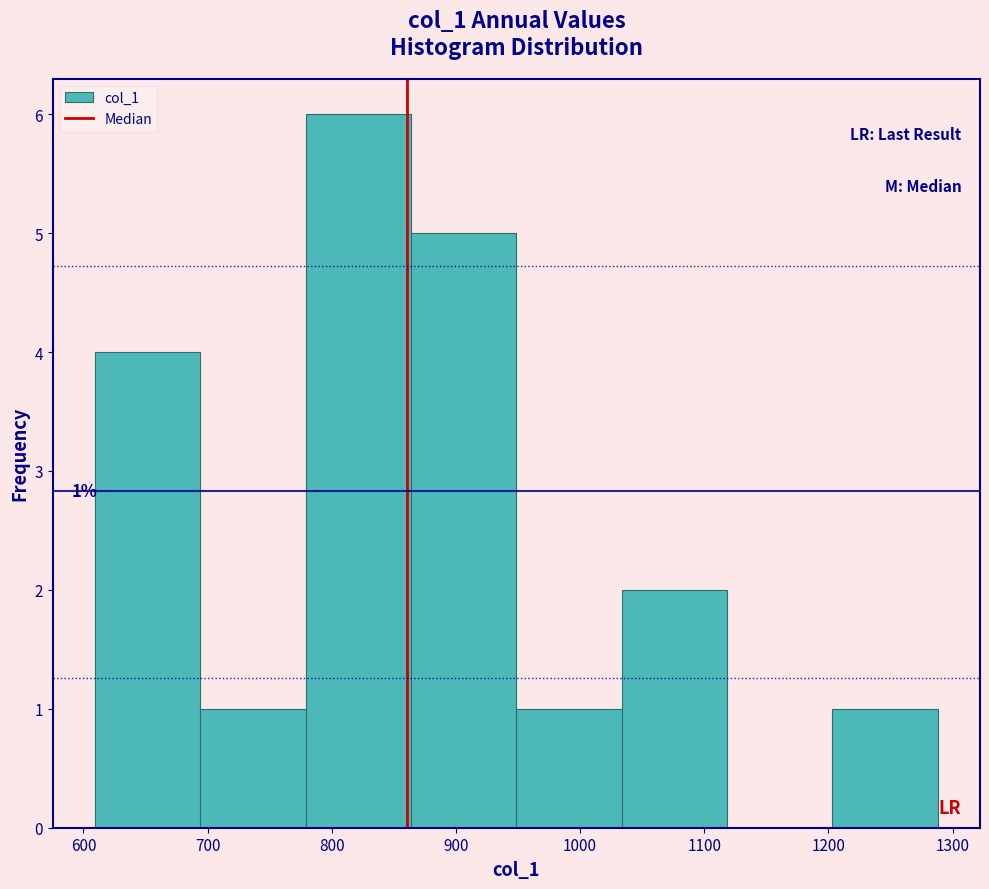

Over which range of the x-axis is the bar tallest?

780 to 860